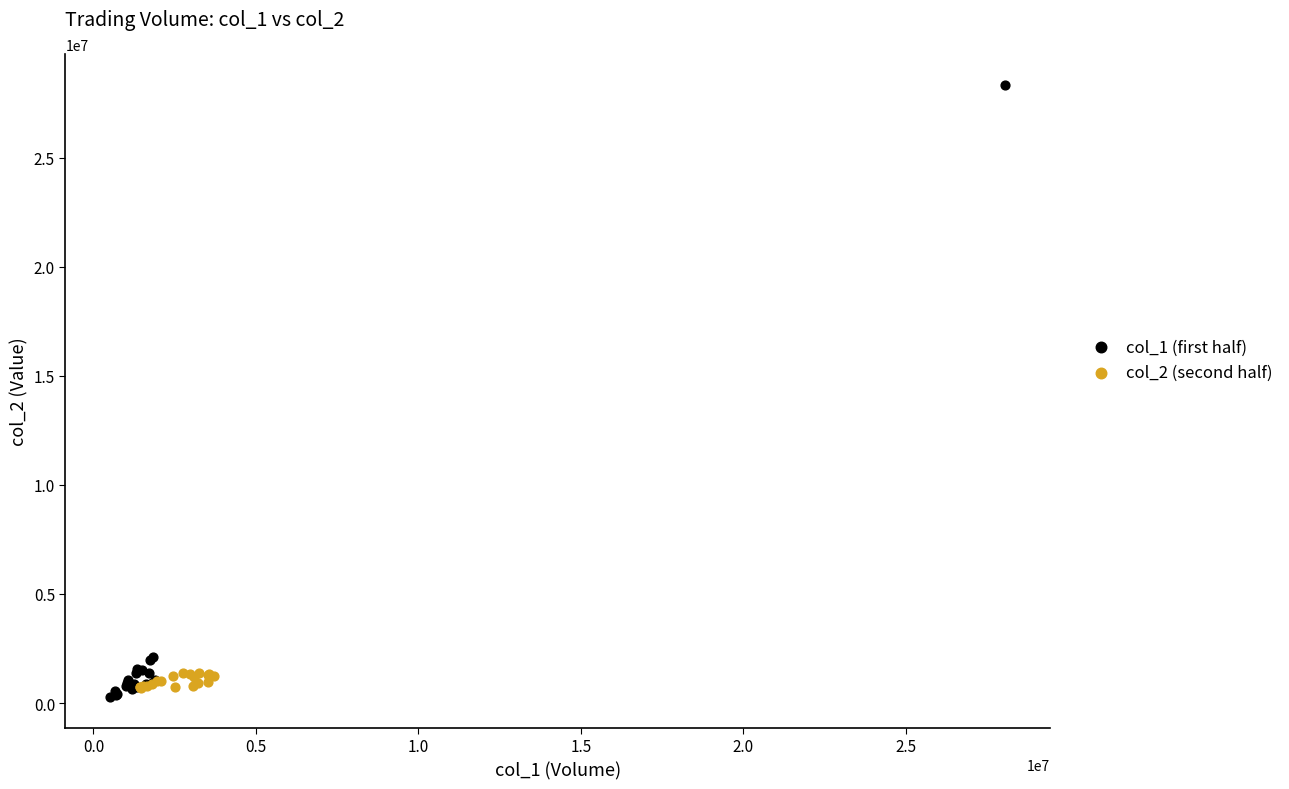

Which series reaches the minimum Y coordinate?

col_1 (first half)